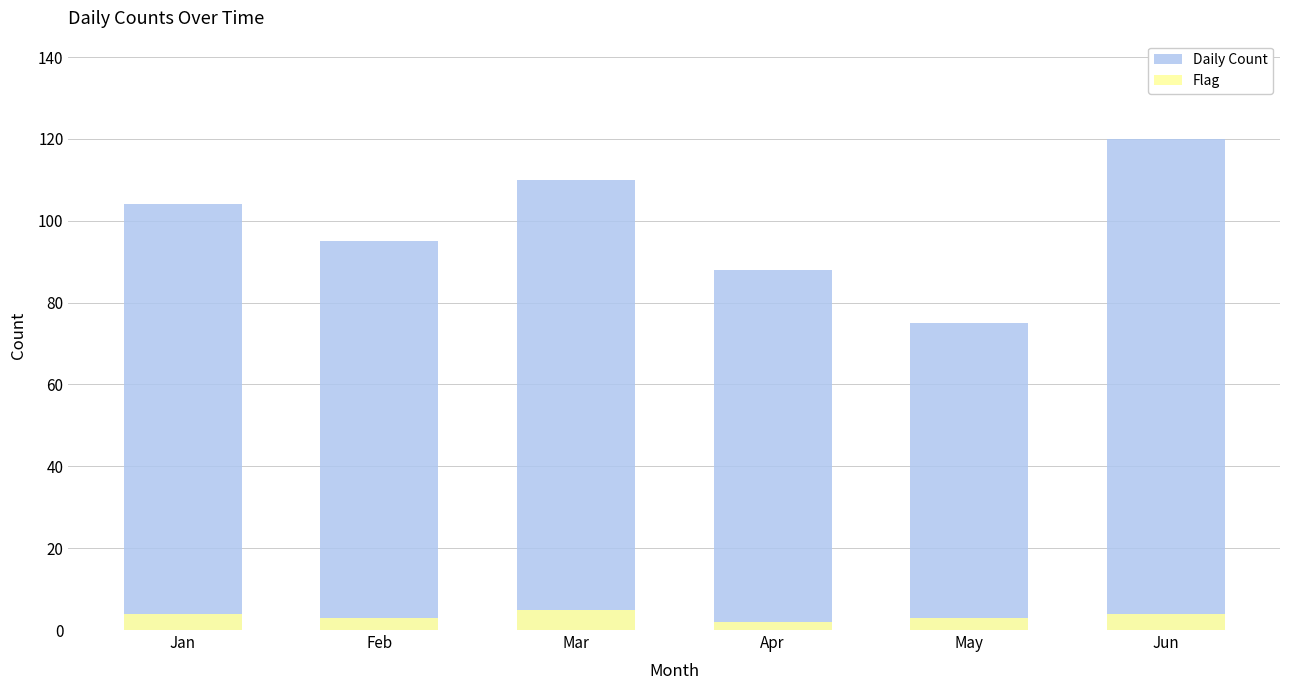

At which label does Daily Count first exceed 104?

Mar